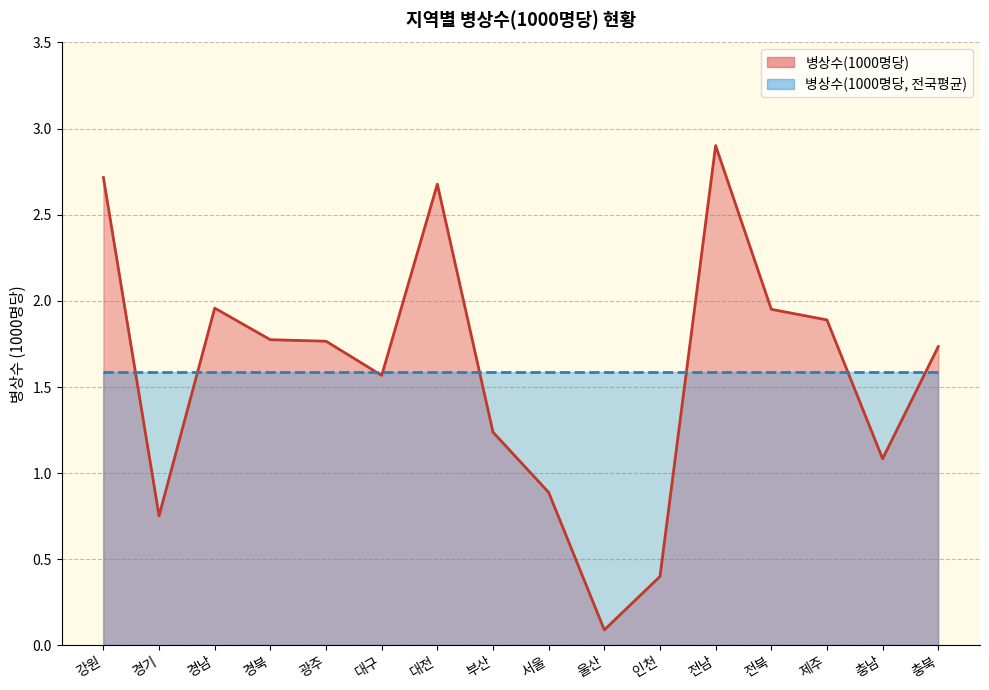

Reading left to right, extract all data points from this chart.

2.7	0.8	2.0	1.8	1.8	1.6	2.7	1.2	0.9	0.1	0.4	2.9	2.0	1.9	1.1	1.7